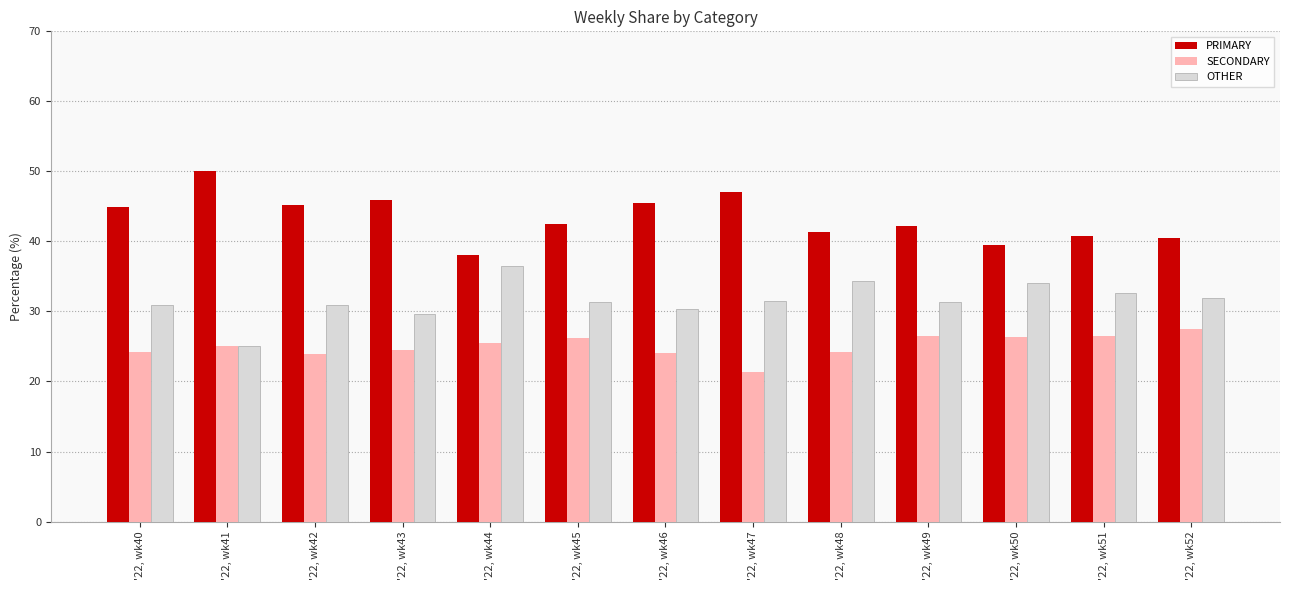

What is the lowest value of the SECONDARY series?

21.4